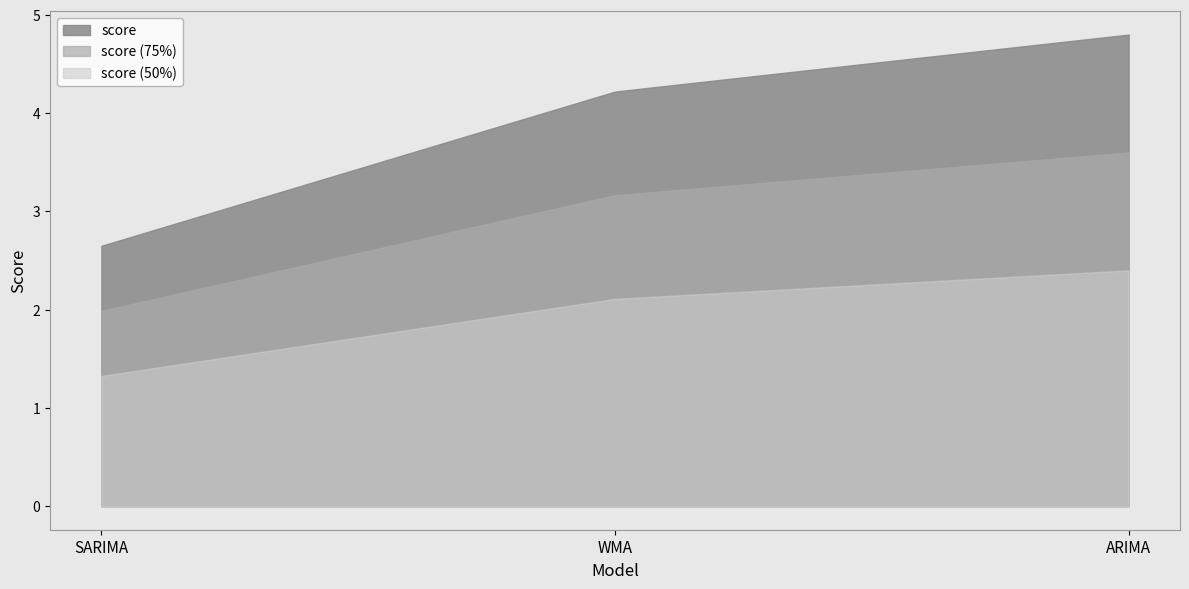

At which category does the chart reach its minimum across all series?

SARIMA